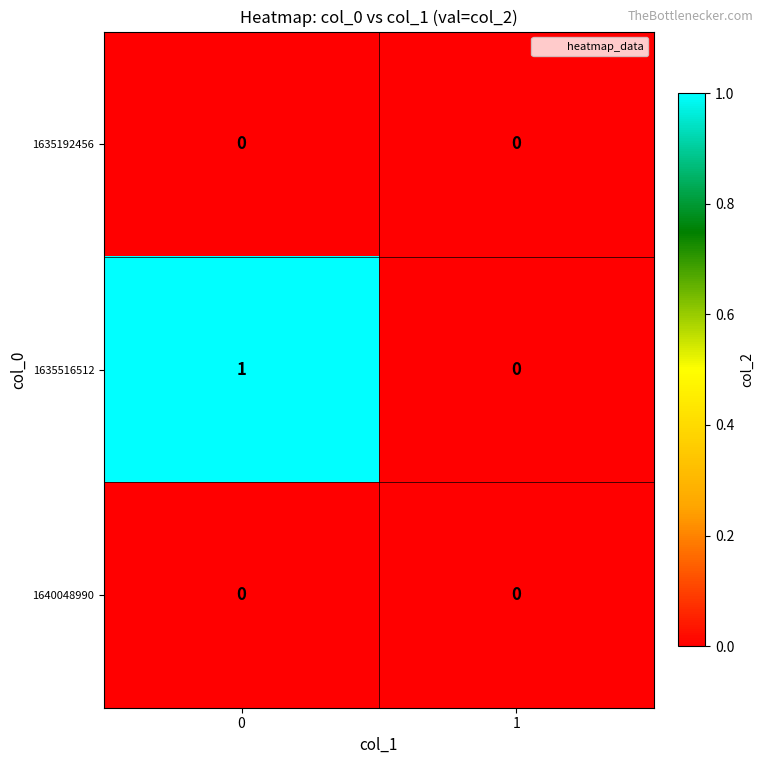

Is the value of 1640048990 at 1 greater than the value of 1635516512 at 0?

No